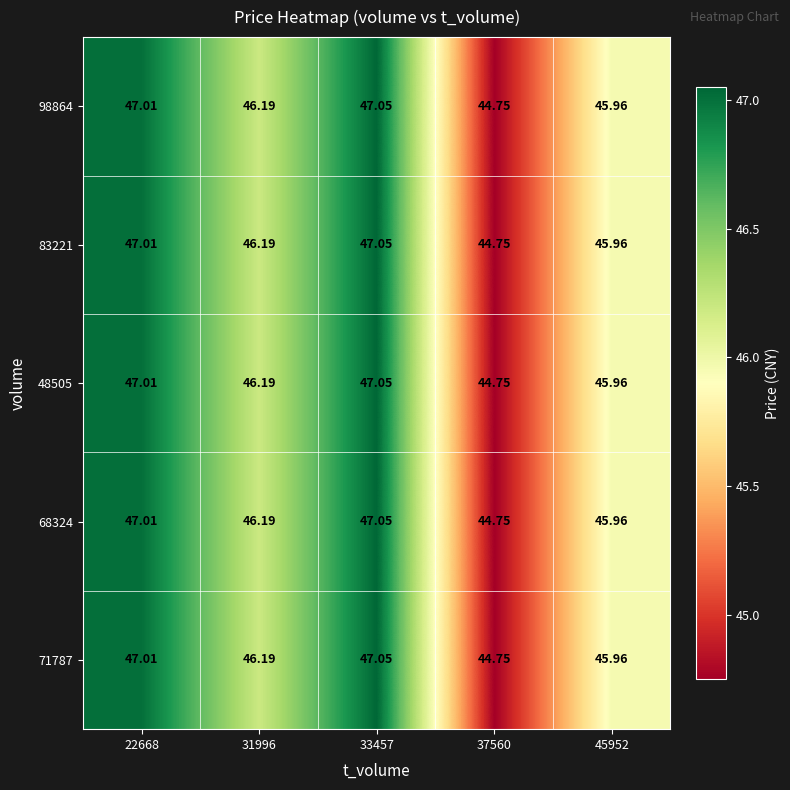

Is the value of 98864 at 45952 greater than the value of 68324 at 33457?

No